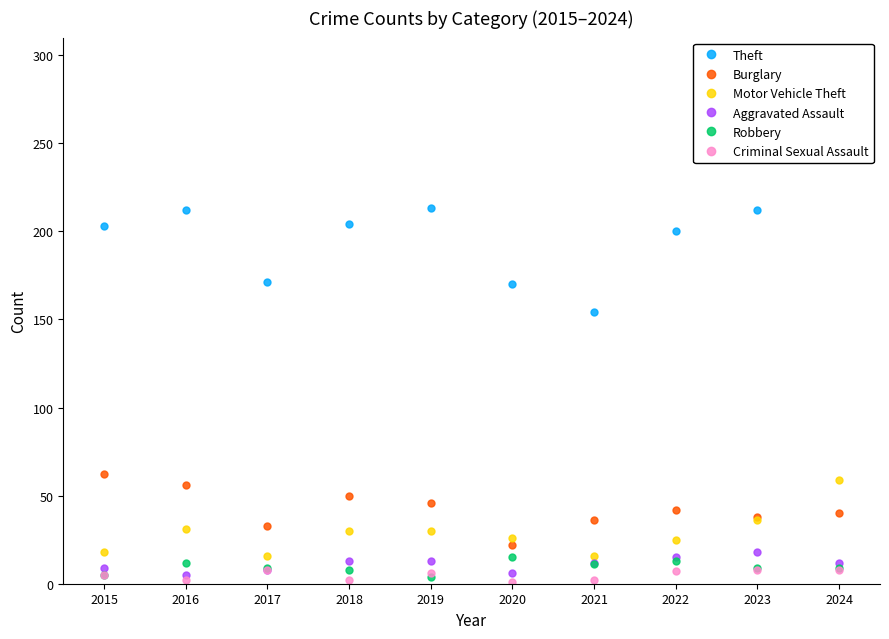

How many data points in Motor Vehicle Theft are less than 30?

5